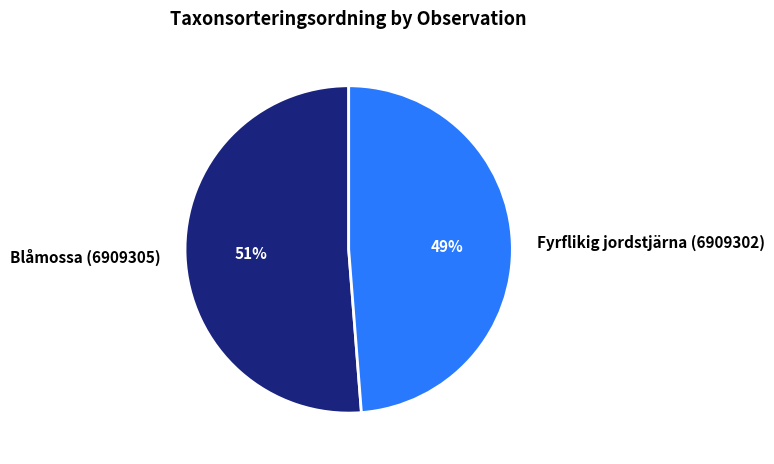

True or false: Blåmossa (6909305) accounts for 40% of the total.

False